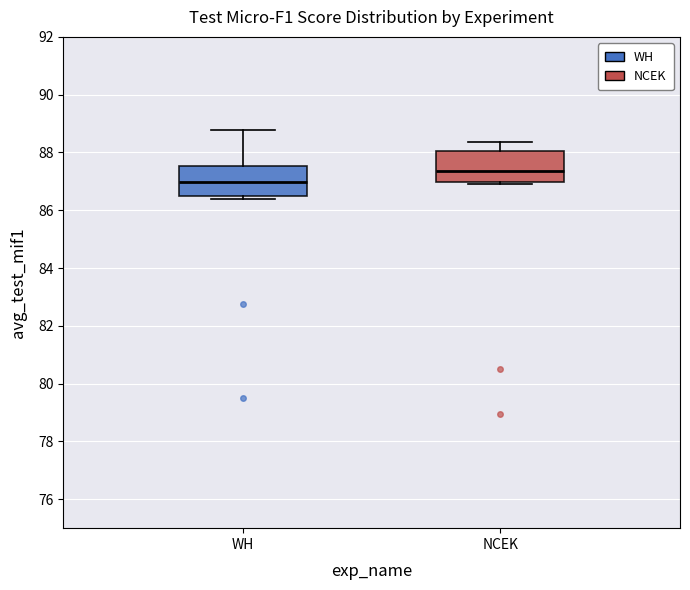

Which box has the lowest median line?

WH